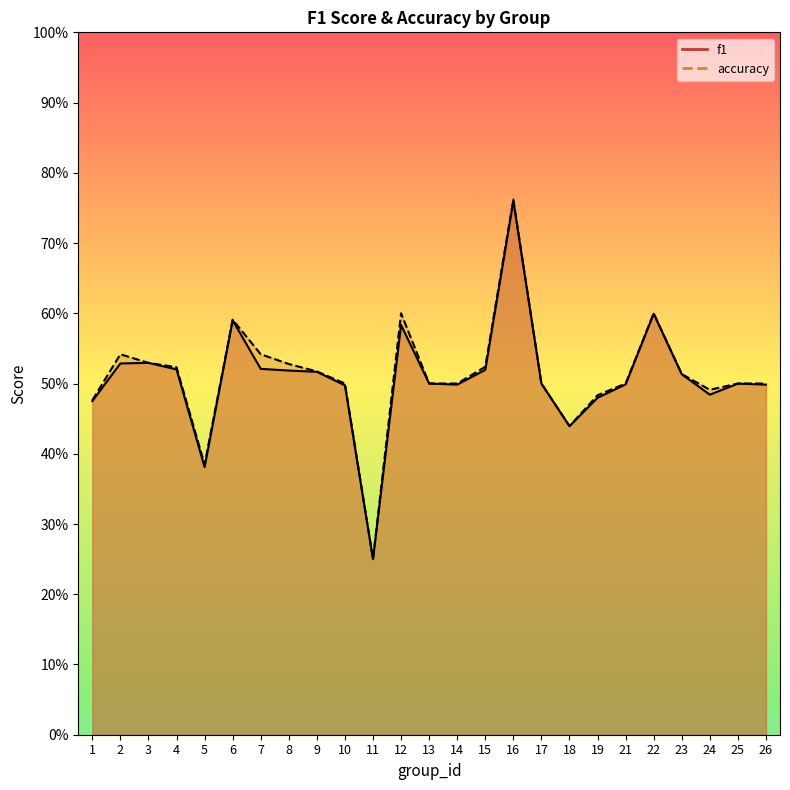

Which category has the highest value across all series?

16